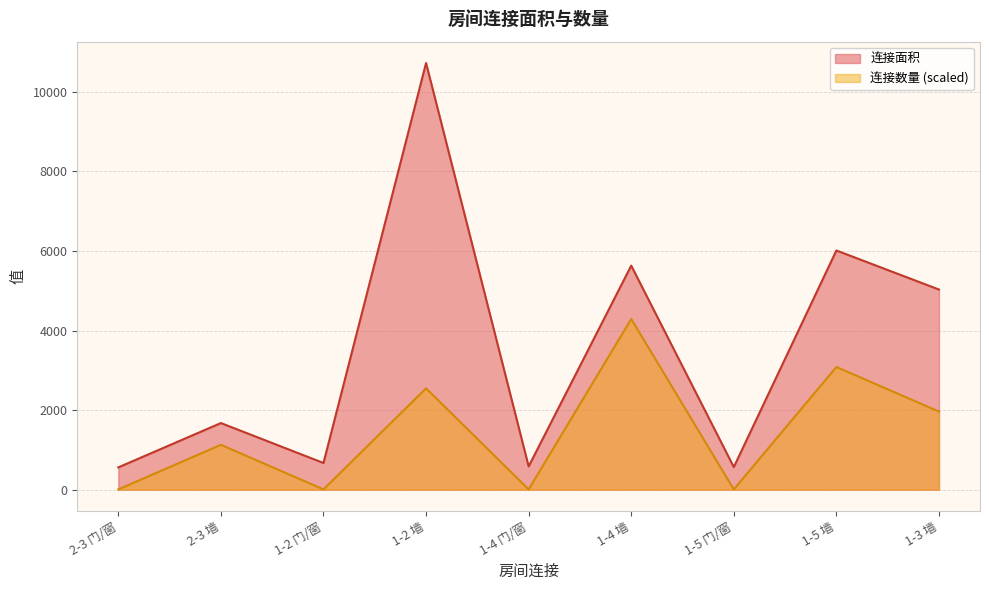

Is it true that 连接面积 equals 560.0 at 2-3 门/窗?

True